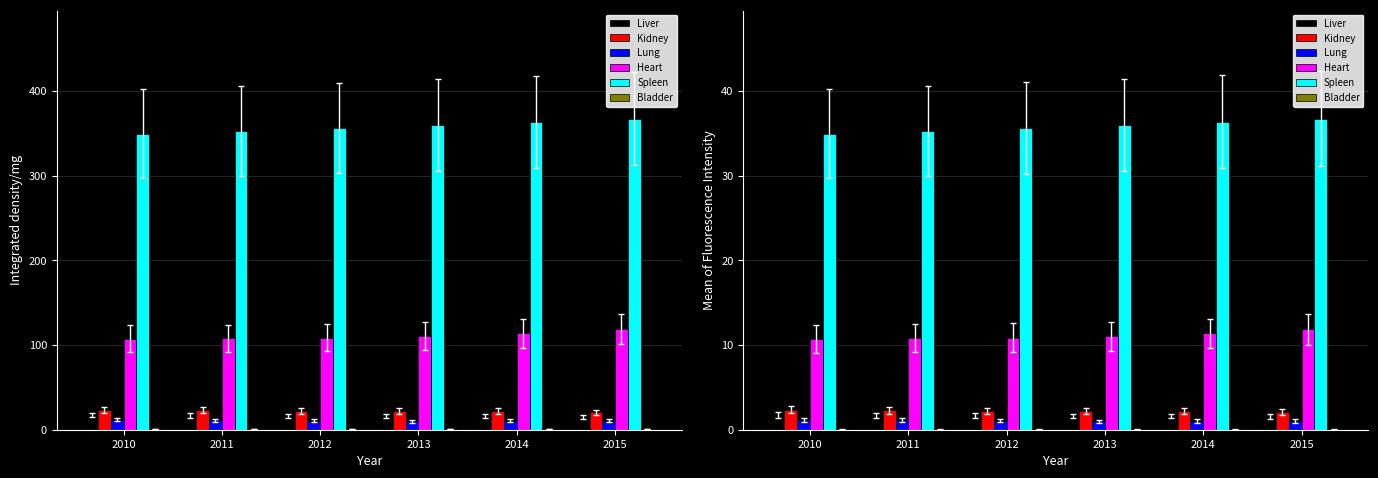

Read the Bladder value at 2010.

0.1